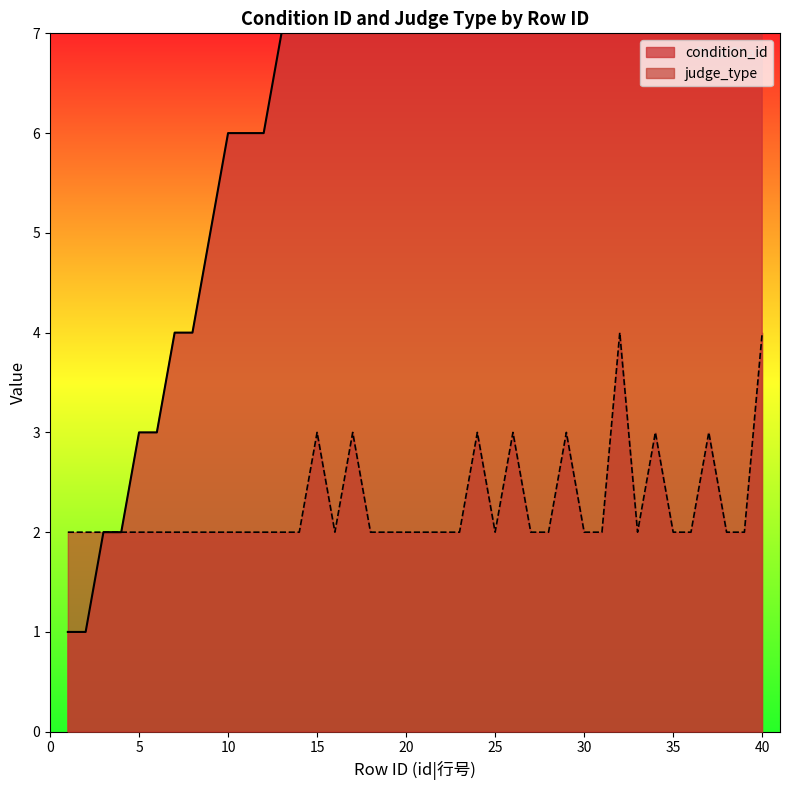

How many lines are shown in the chart?

2